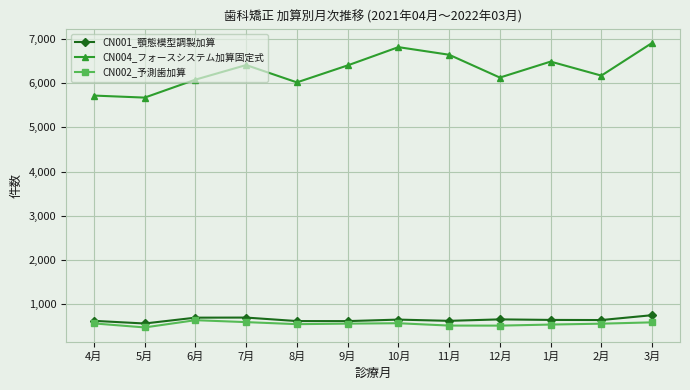

What are all the series names shown in the legend?

CN001_顎態模型調製加算, CN004_フォースシステム加算固定式, CN002_予測歯加算